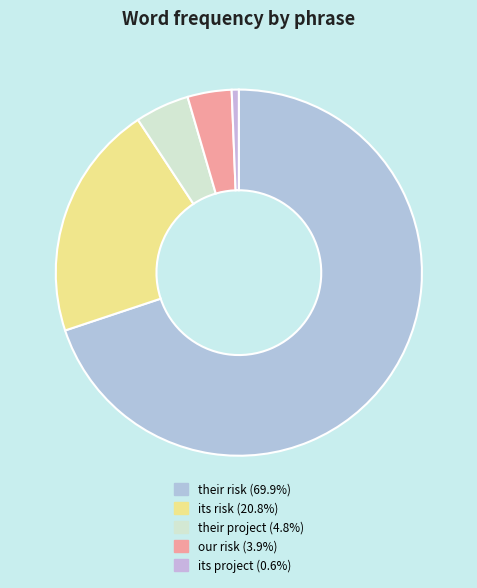

The their project slice represents 17% of the pie. True or false?

False